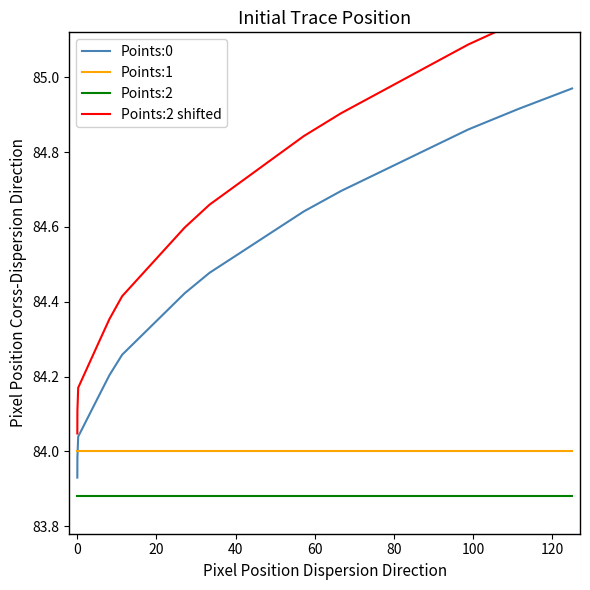

What is the value of the Points:2 shifted point at the 18th from the left?

85.1